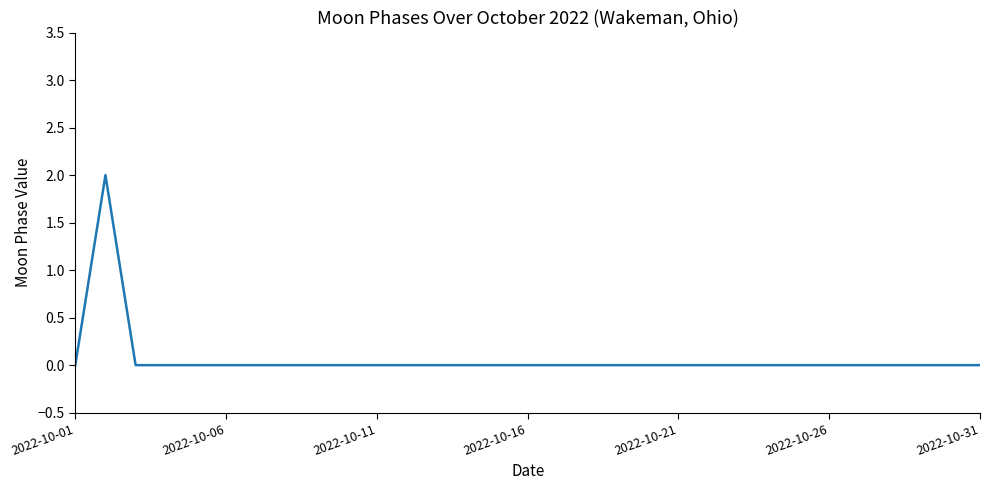

Reading right to left, extract all data points from this chart.

0	0	0	0	0	0	0	0	0	0	0	0	0	0	0	0	0	0	0	0	0	0	0	0	0	0	0	0	0	2	0